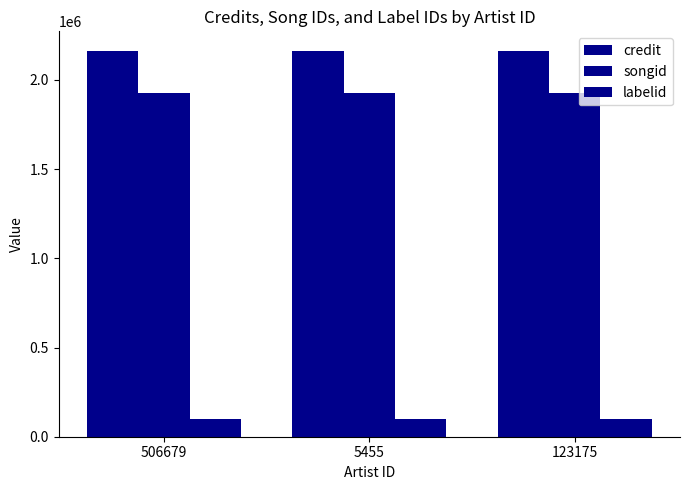

What is the maximum value shown in the chart?

2164322